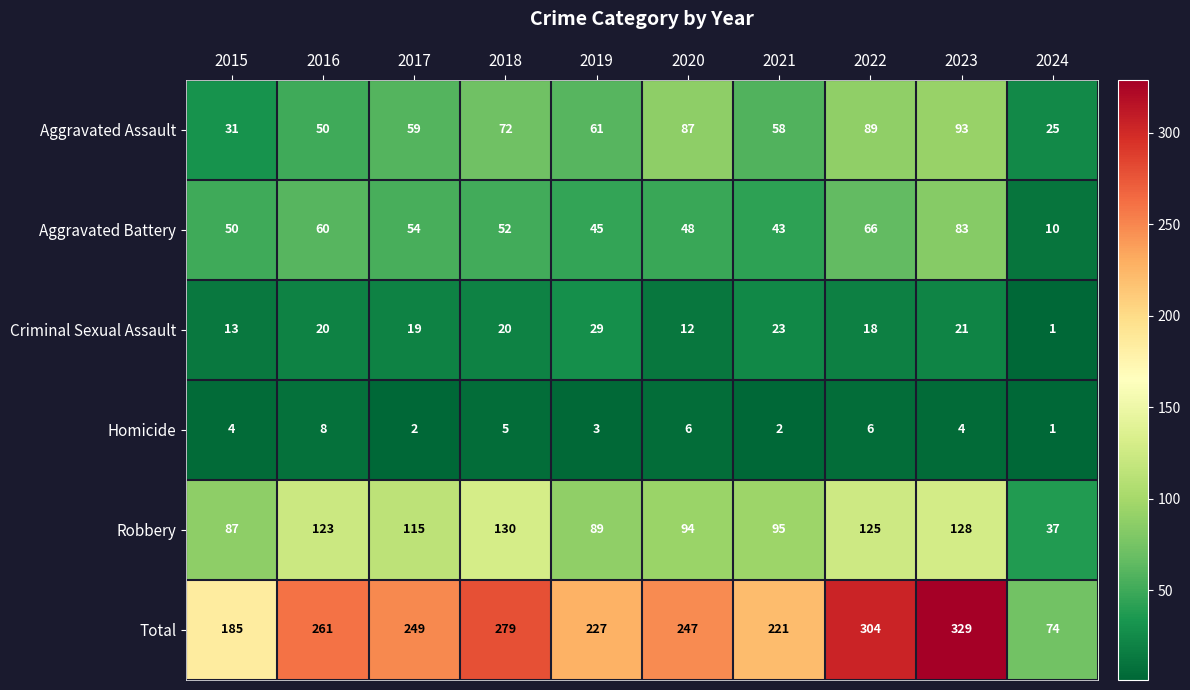

Which label corresponds to the smallest value in the chart?

2024